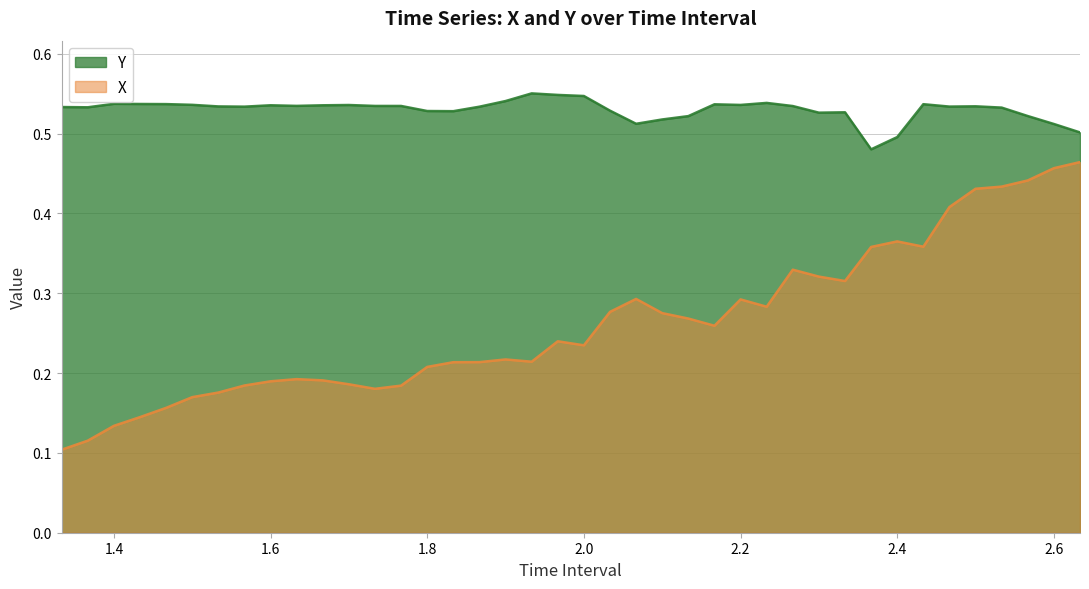

Which category has the highest value in the X series?

2.633333333333334